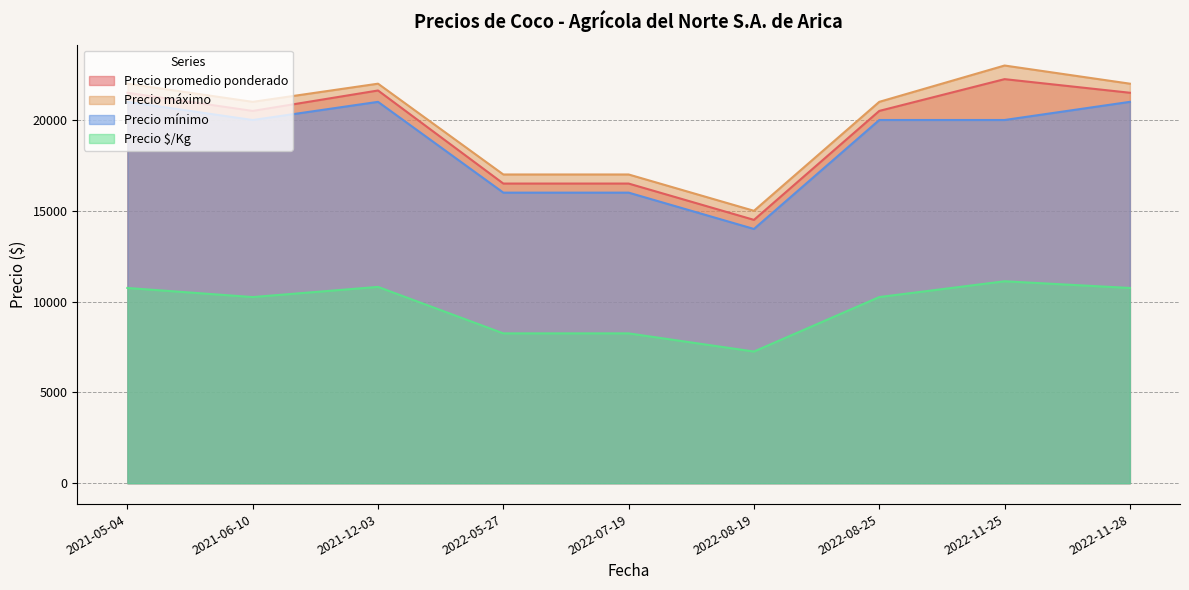

Between 2022-08-25 and 2022-05-27, which is larger?

2022-08-25